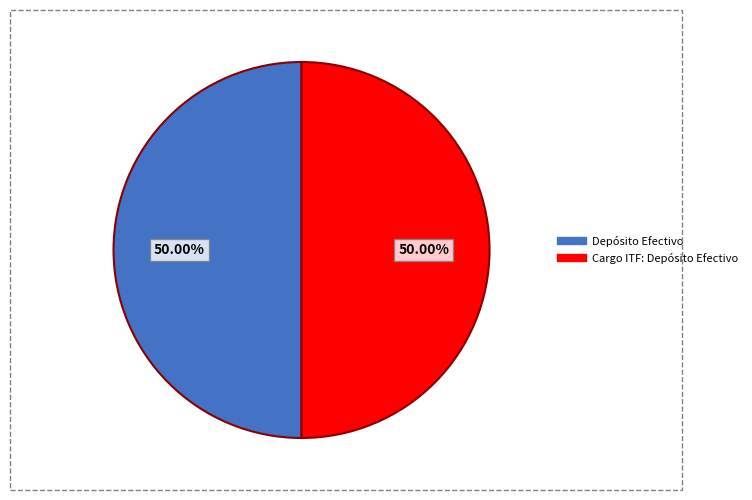

To the nearest percent, what is the average slice percentage?

50%